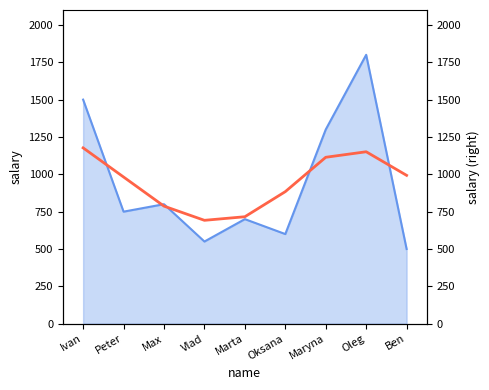

Where does the data first go above 982?

Ivan